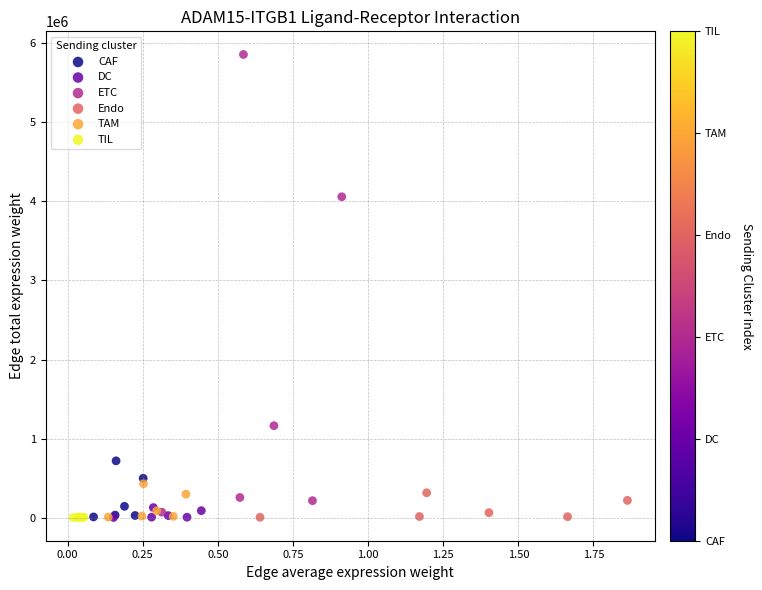

What are all the series names shown in the legend?

CAF, DC, ETC, Endo, TAM, TIL